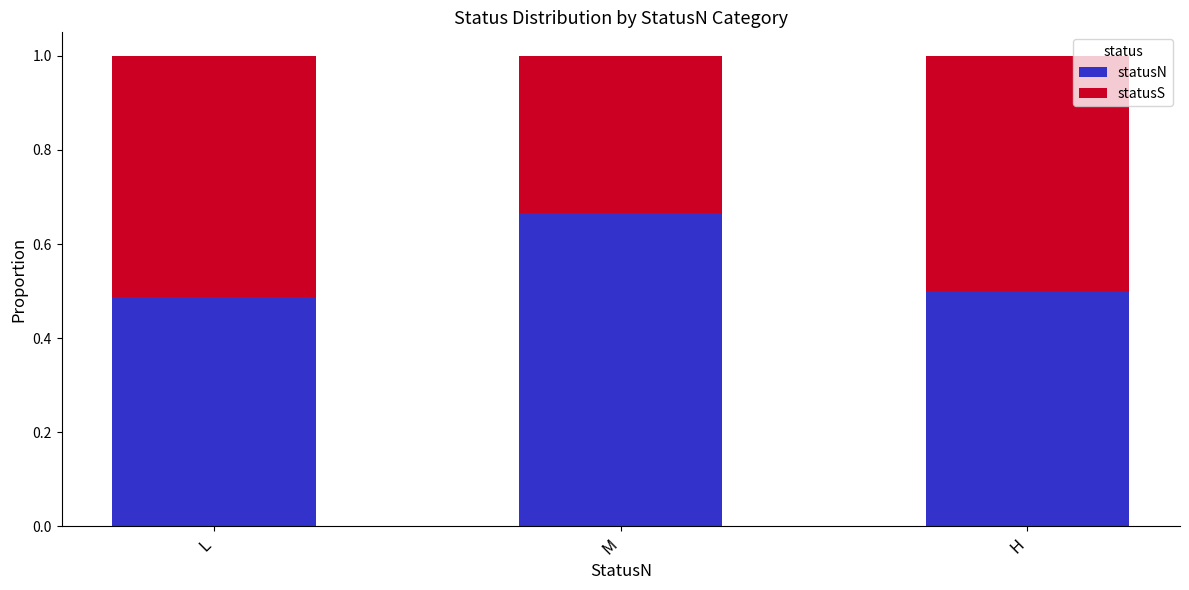

Which category has the highest value in the statusN series?

M